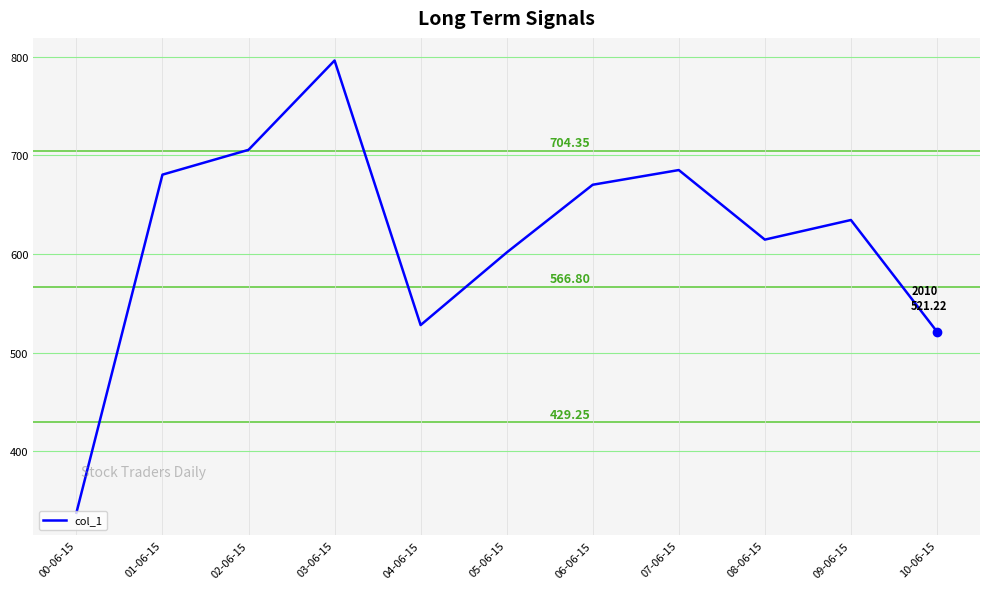

What is the change in value from 05-06-15 to 10-06-15?

-80.2